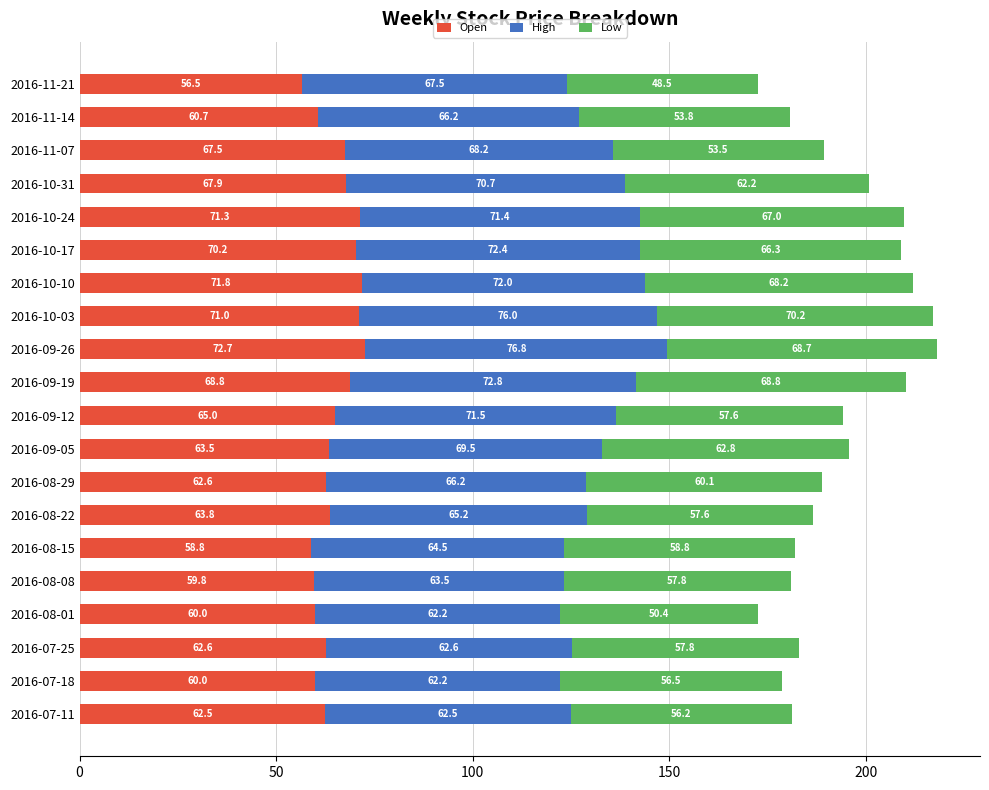

At which category is the sum across all series the highest?

2016-09-26